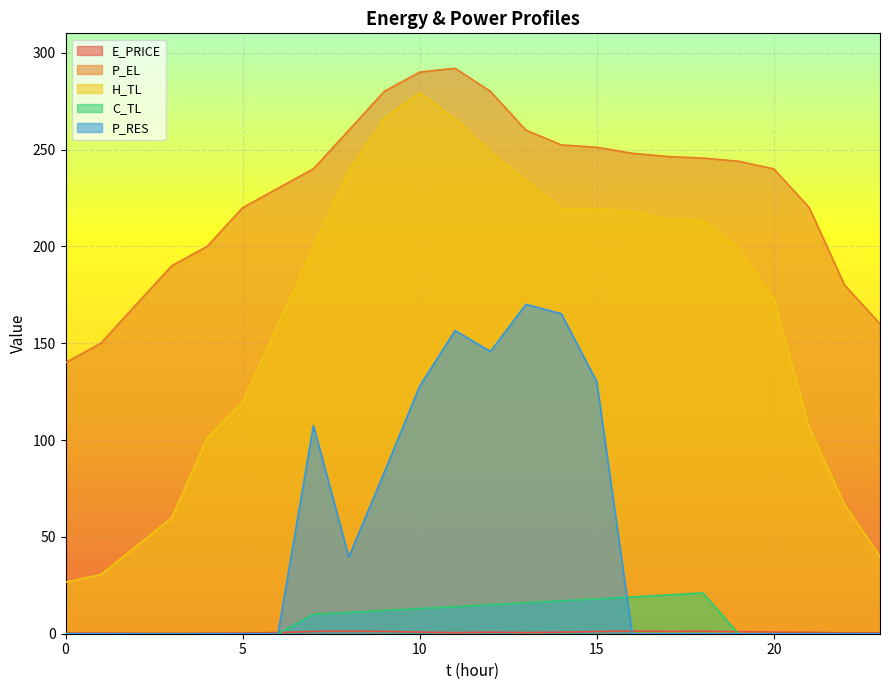

True or false: H_TL and P_RES cross at least once.

False